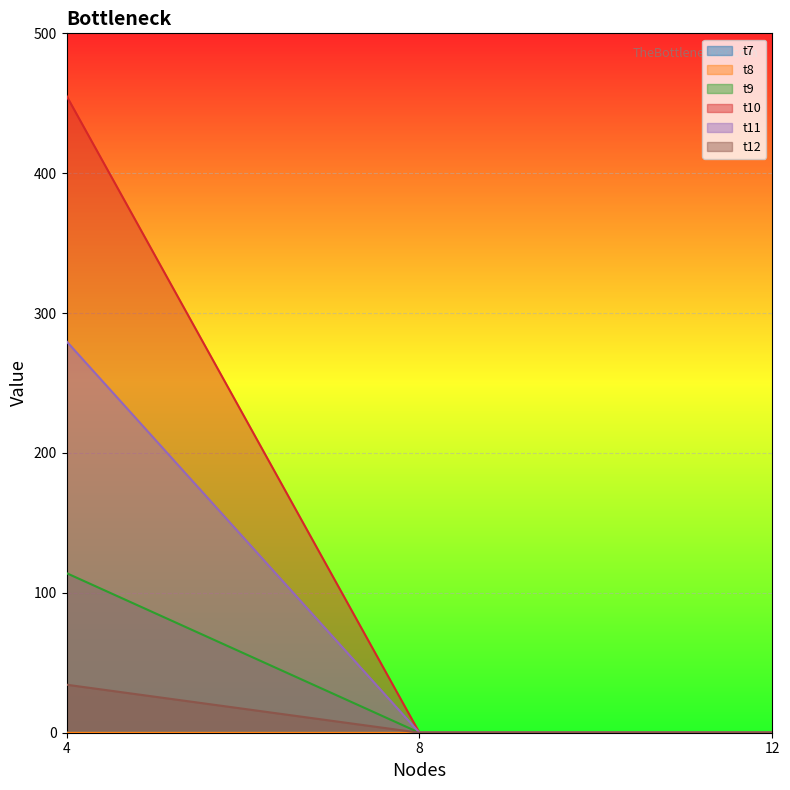

How many lines are shown in the chart?

6